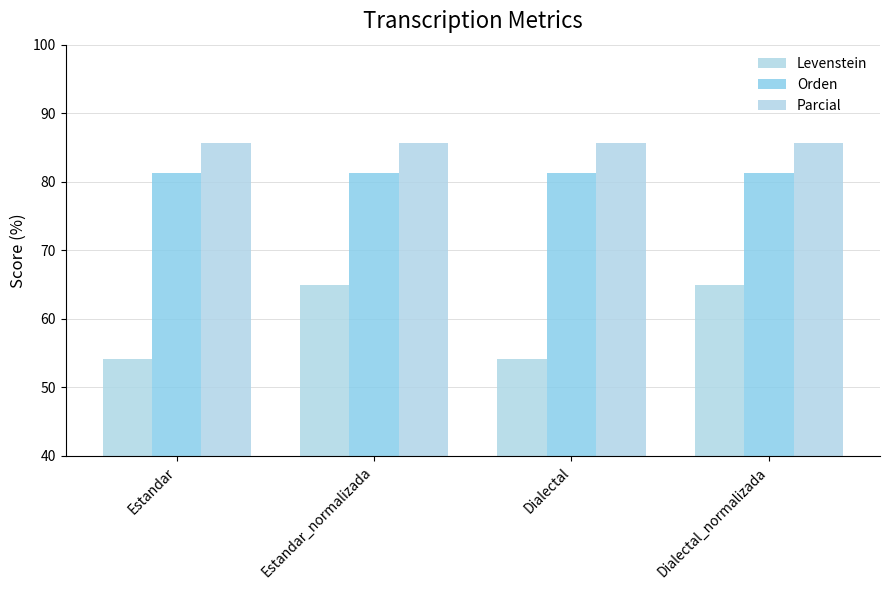

Reading left to right, extract all data points from this chart.

Levenstein: 54.2	65.0	54.2	65.0
Orden: 81.2	81.2	81.2	81.2
Parcial: 85.7	85.7	85.7	85.7